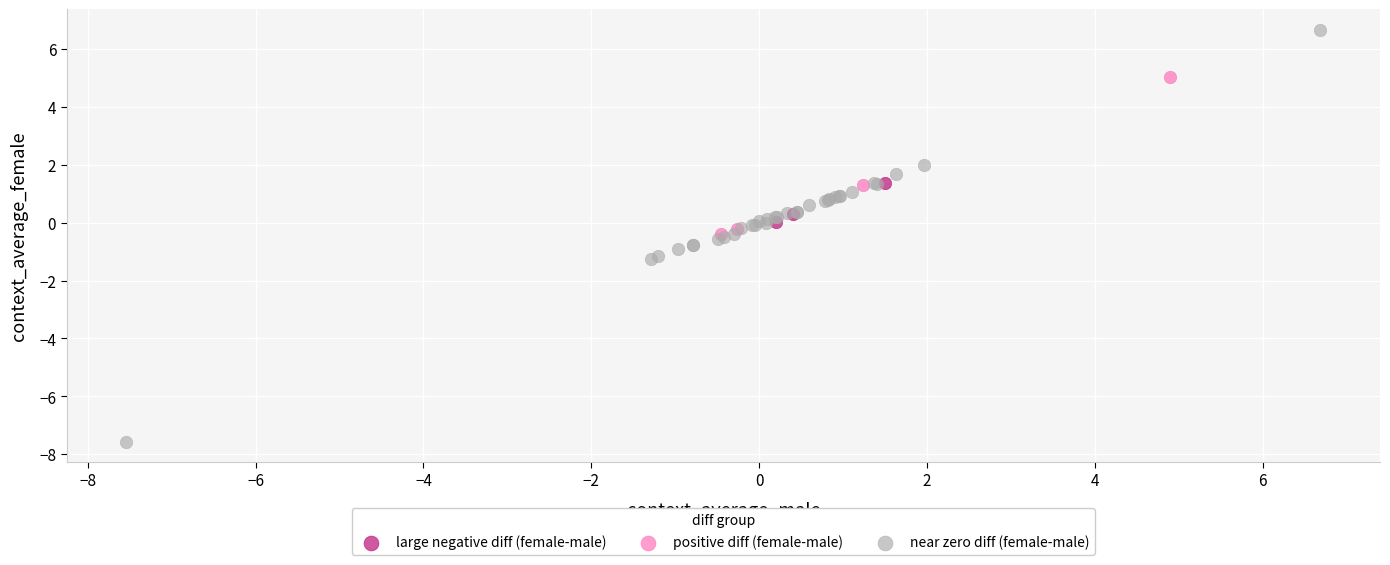

Which series contains the lowest Y value?

near zero diff (female-male)